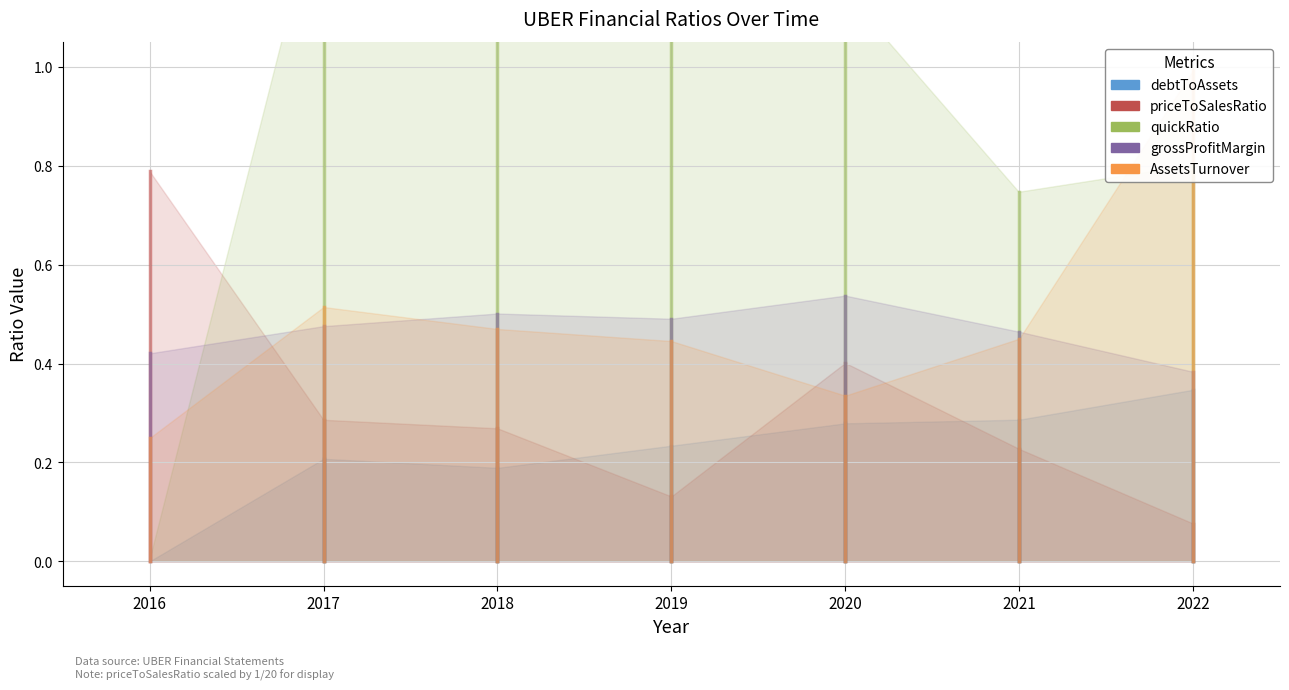

Between 2016 and 2017, which is larger?

2016